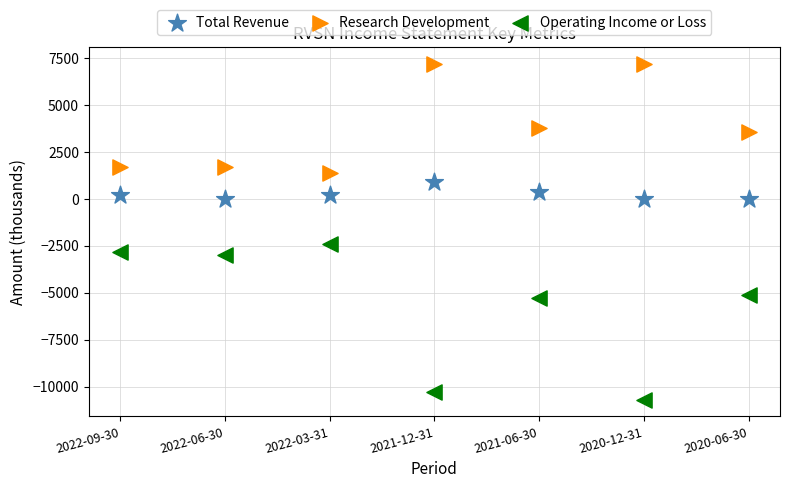

Which series contains the lowest Y value?

Operating Income or Loss